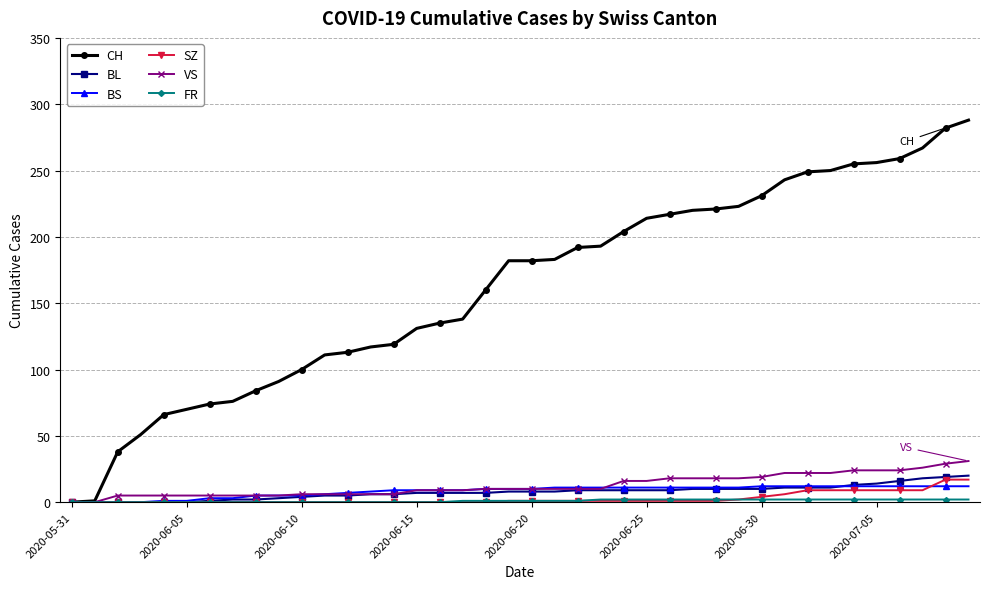

Which series has the largest range (max minus min)?

CH